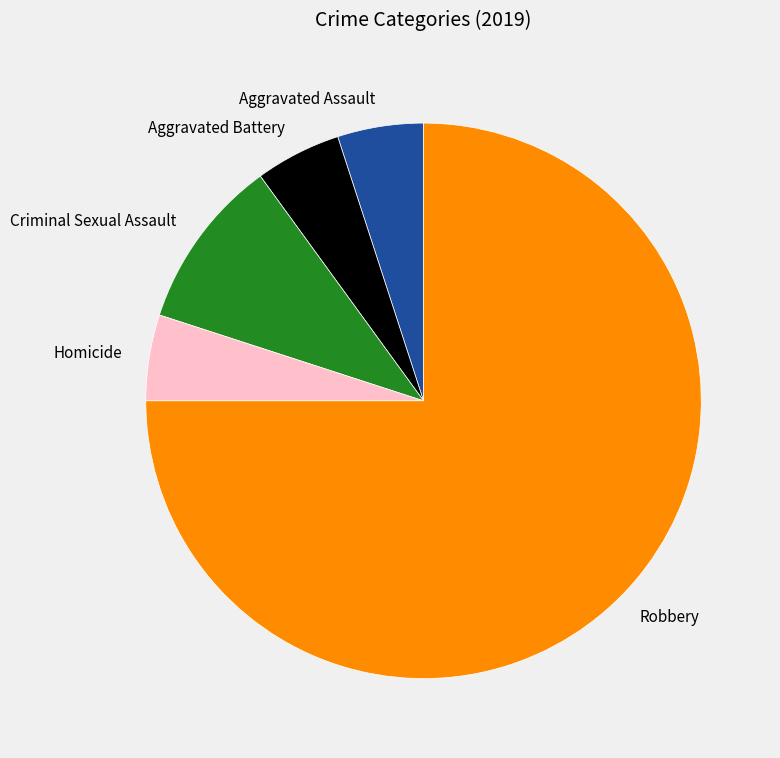

Does any single category account for the majority?

Yes